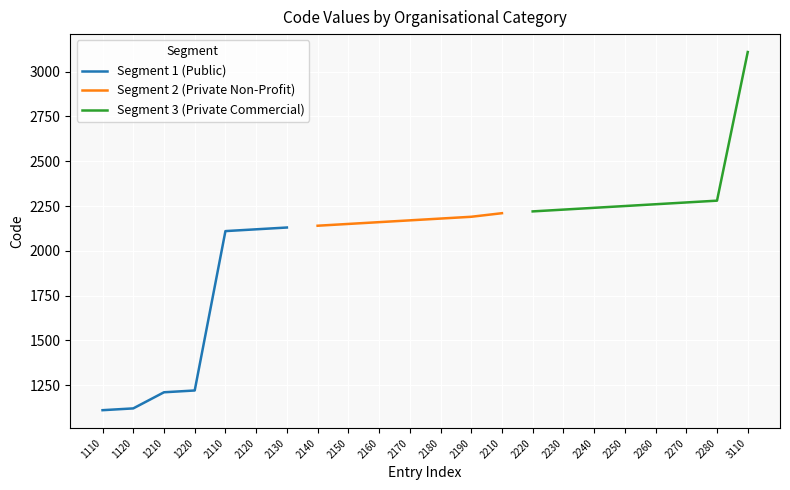

What is the greatest value displayed?

3110